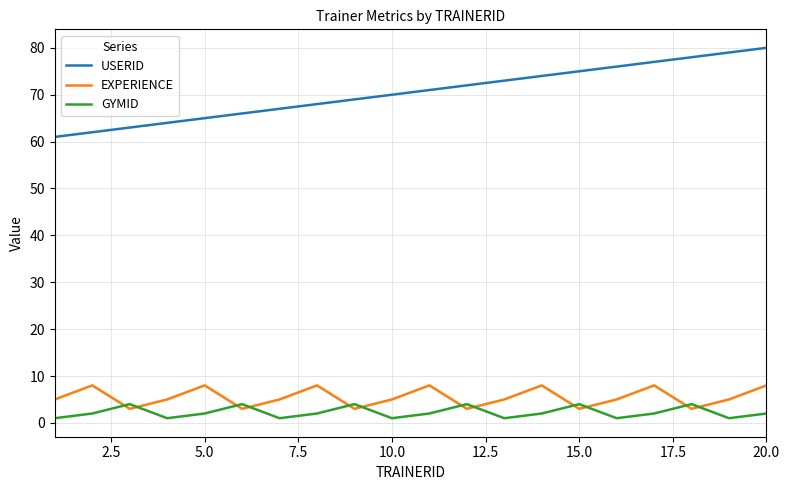

What is the difference between the maximum and minimum values in the EXPERIENCE series?

5